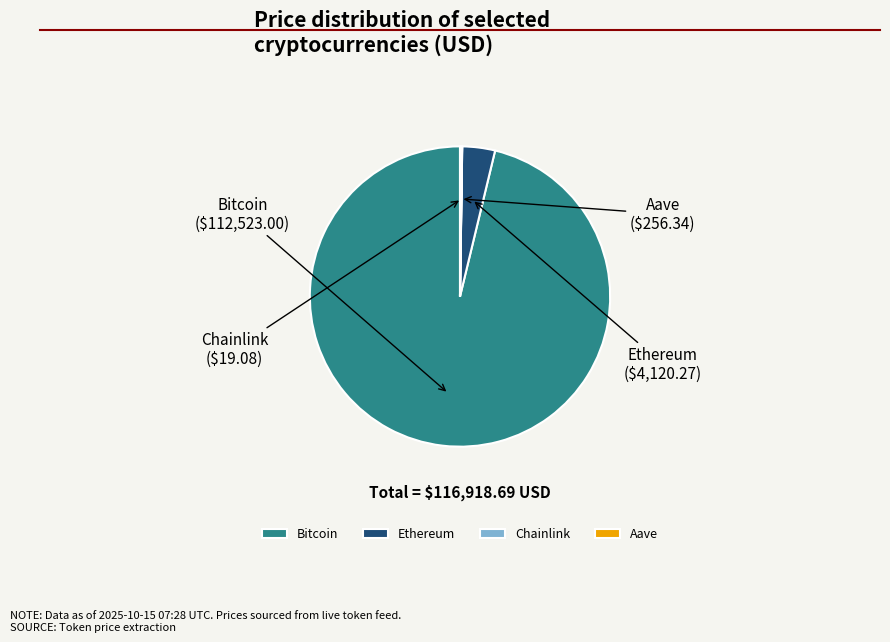

Approximately how many times larger is the value at Bitcoin compared to Ethereum?

27.3